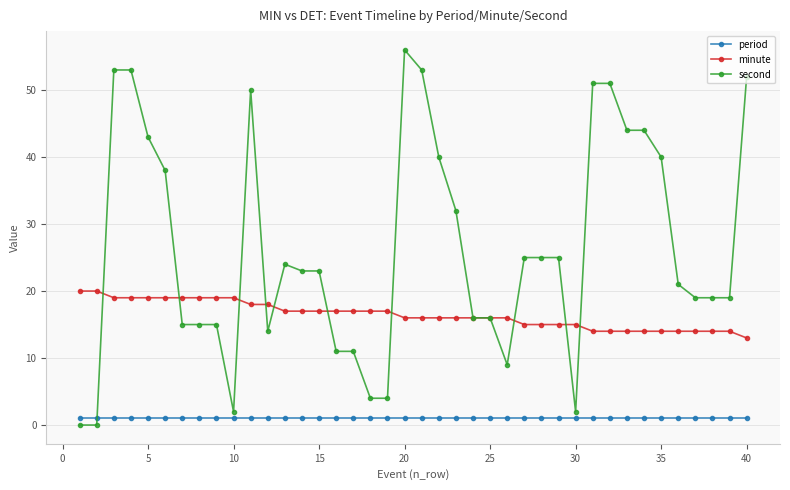

List the series in order of their peak value, highest first.

second, minute, period